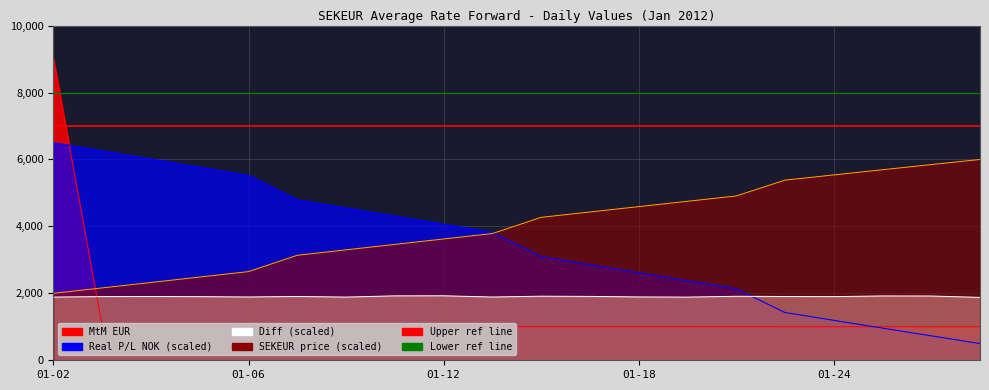

What is the average value of the Diff series?

1903.4